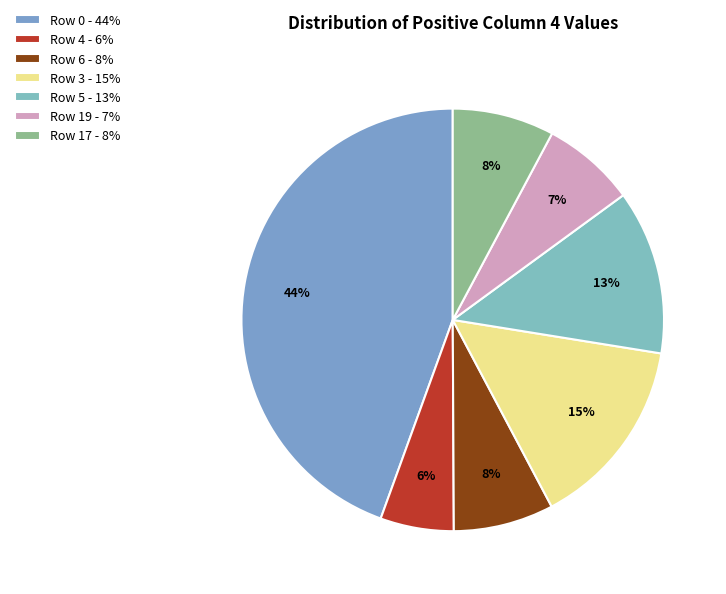

The Row 0 slice represents 51% of the pie. True or false?

False